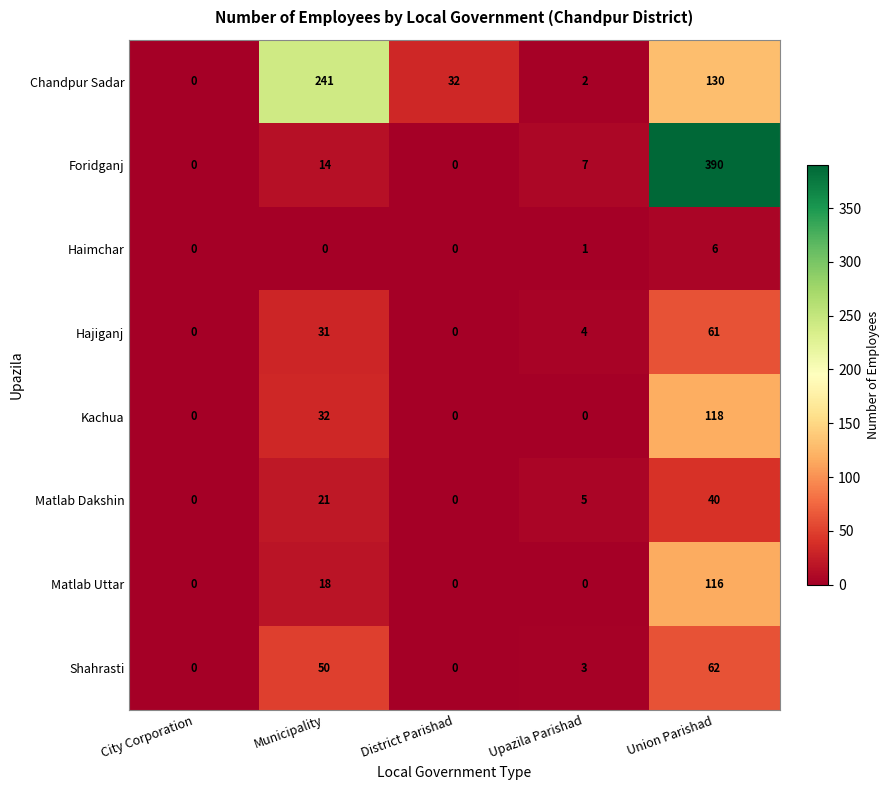

Which series has the largest total across all categories?

Foridganj